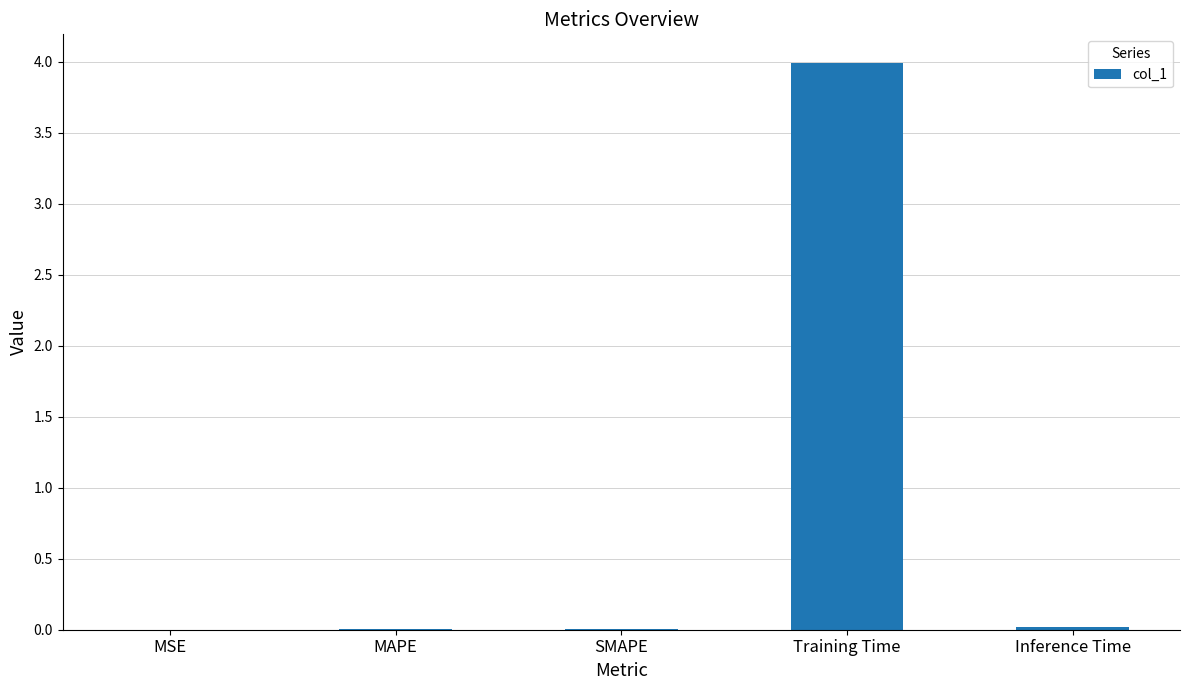

What is the average value?

0.8